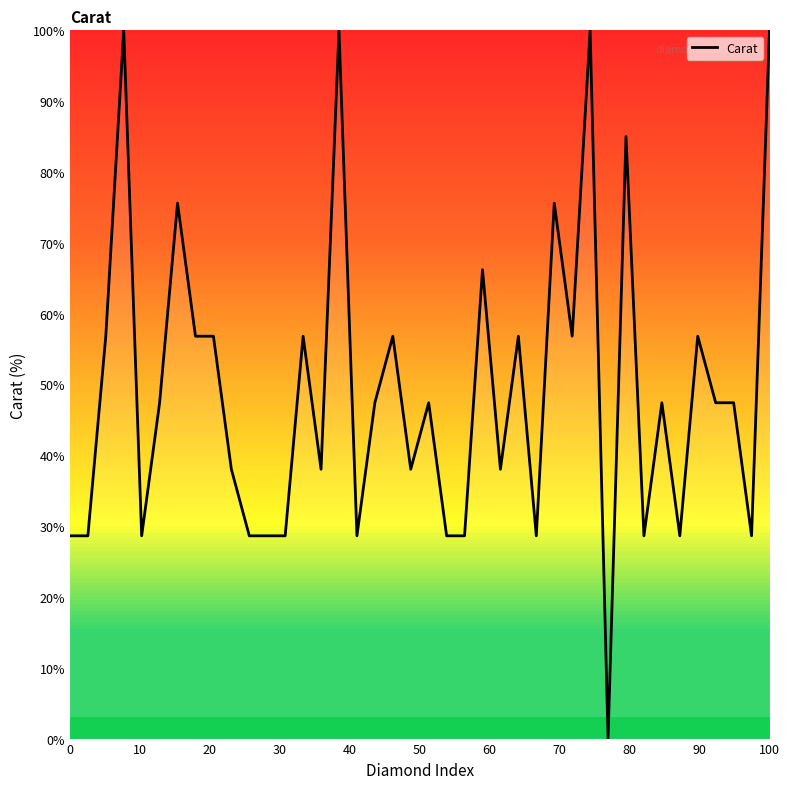

What is the difference between the maximum and minimum values?

100.0